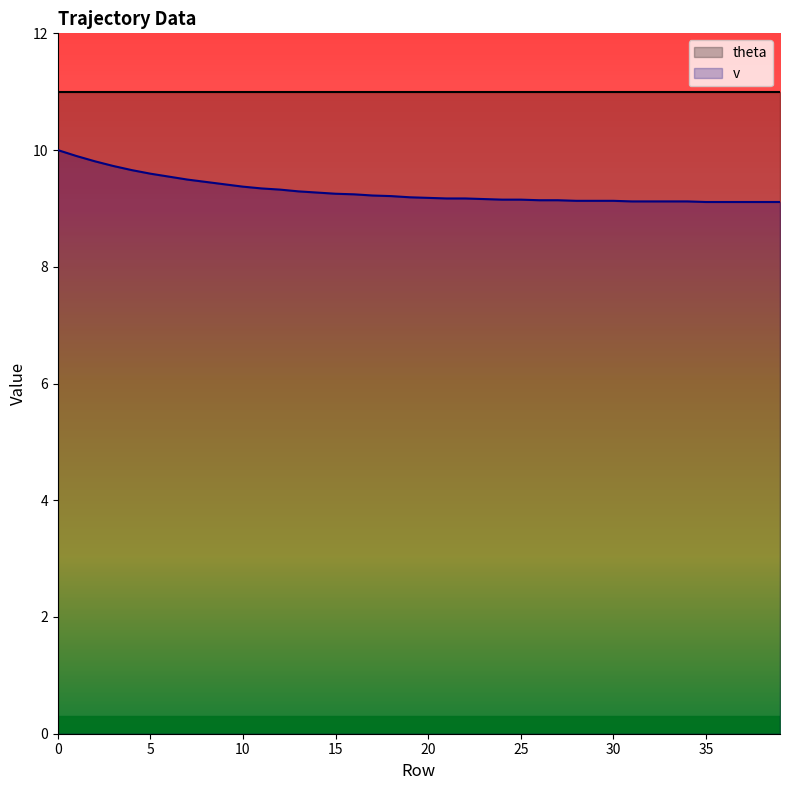

Reading left to right, transcribe all the data shown in this chart.

0=10.0	1=9.9	2=9.8	3=9.7	4=9.7	5=9.6	6=9.5	7=9.5	8=9.5	9=9.4	10=9.4	11=9.3	12=9.3	13=9.3	14=9.3	15=9.3	16=9.2	17=9.2	18=9.2	19=9.2	20=9.2	21=9.2	22=9.2	23=9.2	24=9.2	25=9.2	26=9.1	27=9.1	28=9.1	29=9.1	30=9.1	31=9.1	32=9.1	33=9.1	34=9.1	35=9.1	36=9.1	37=9.1	38=9.1	39=9.1